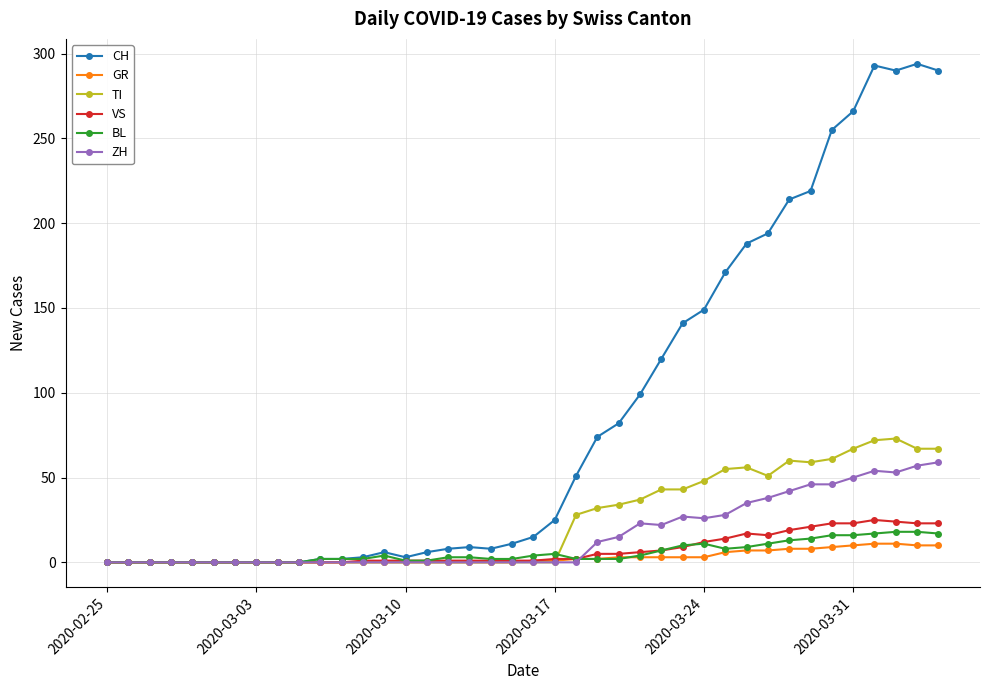

True or false: TI has more than 0 interior local peaks.

True